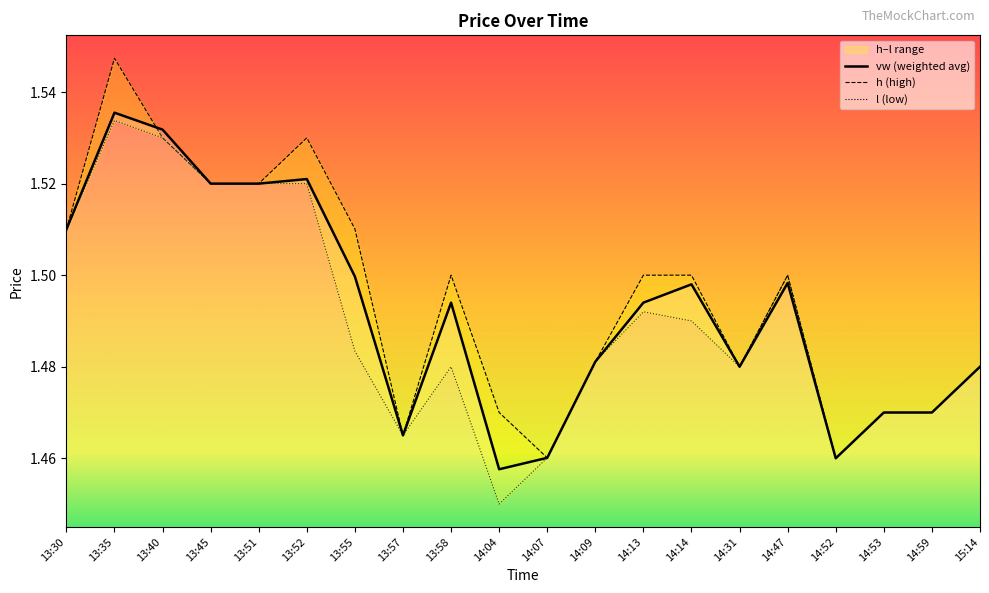

What is the average value of the h (high) series?

1.5